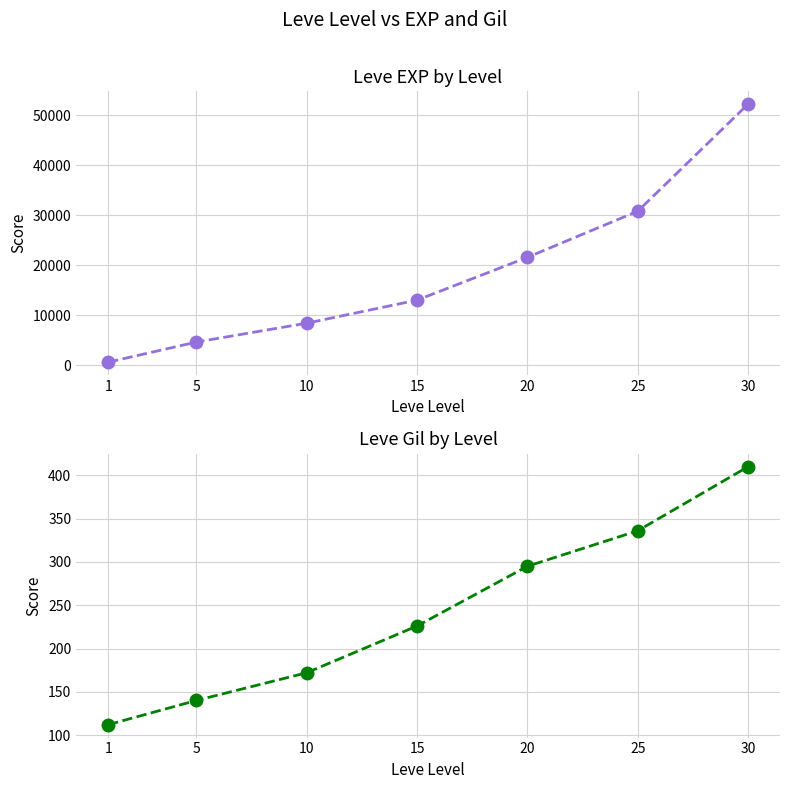

List the series in order of their peak value, highest first.

Leve EXP, Leve Gil